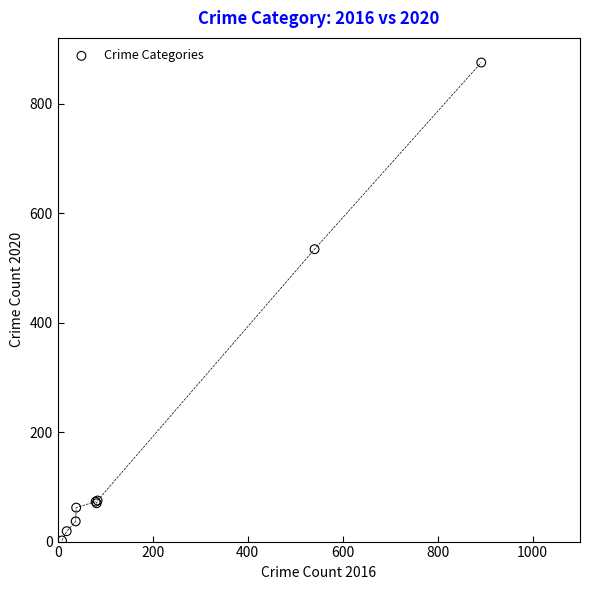

What Y value in the scatter plot is closest to 438?

534